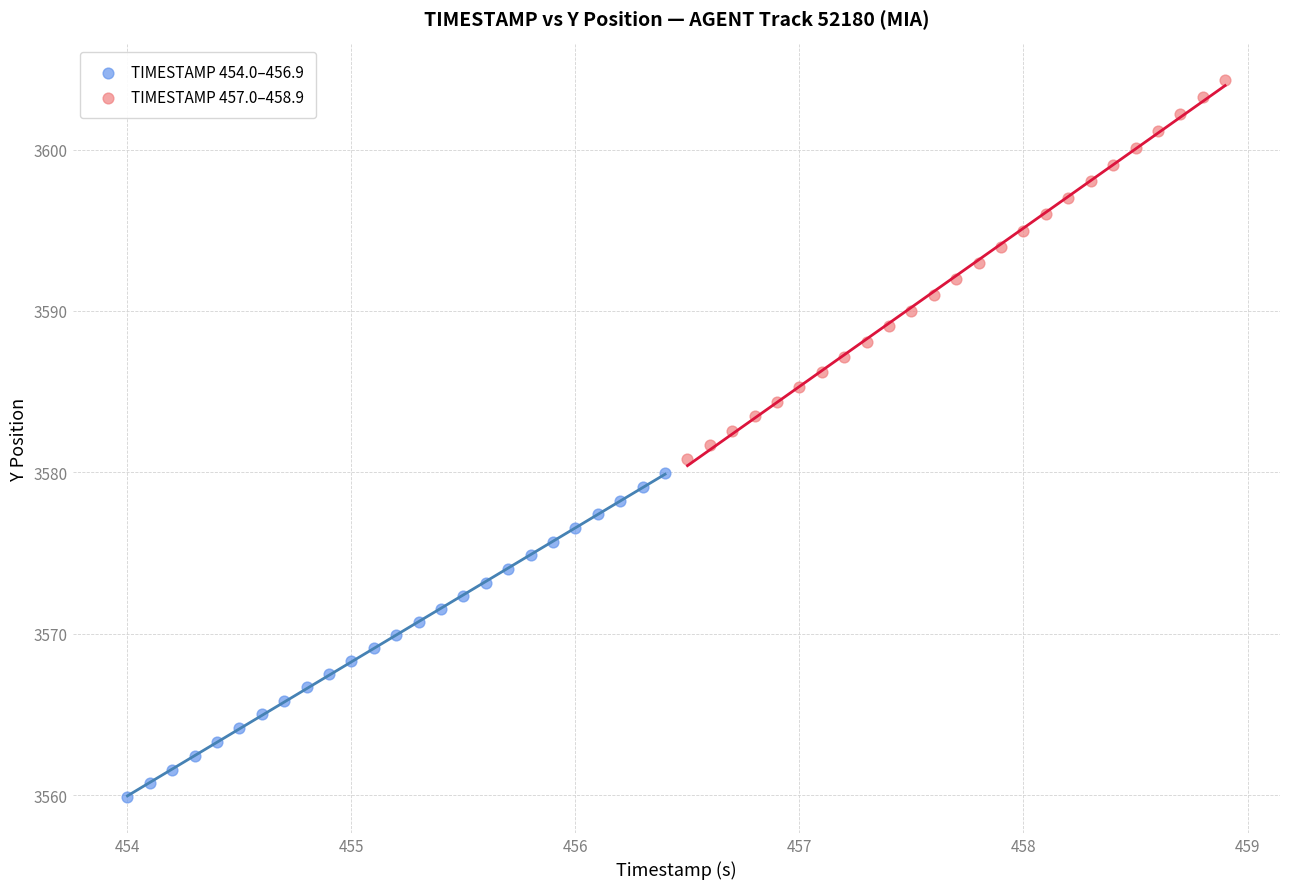

Which series has the largest Y range (max minus min)?

TIMESTAMP 457.0–458.9